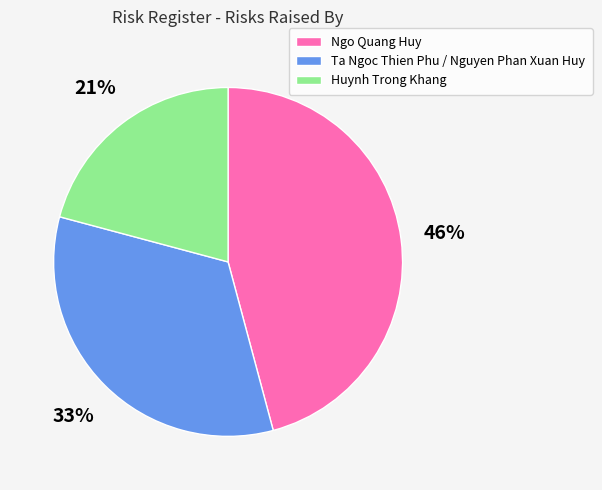

What is the ratio of the value at Ta Ngoc Thien Phu / Nguyen Phan Xuan Huy to the value at Huynh Trong Khang?

1.6